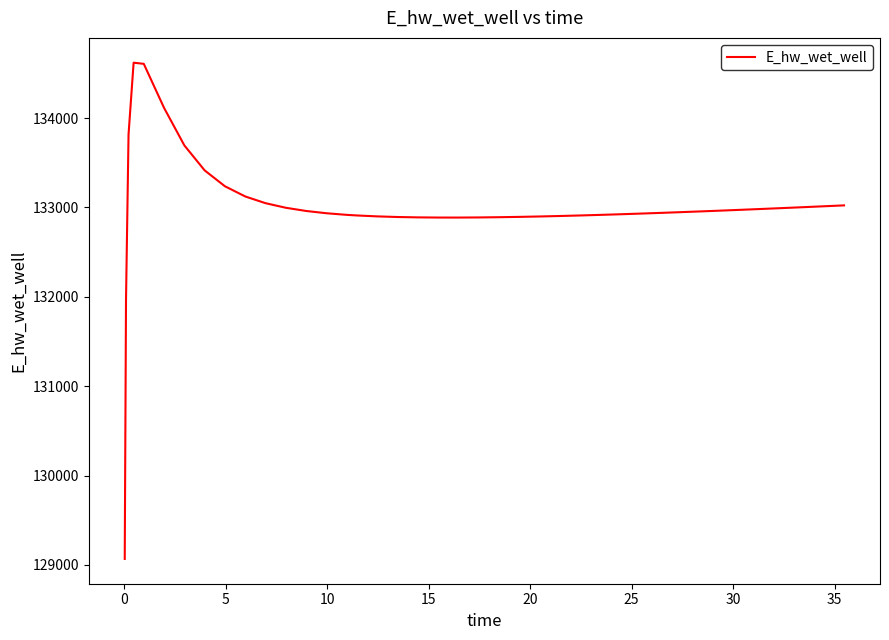

What is the smallest value displayed?

129067.1